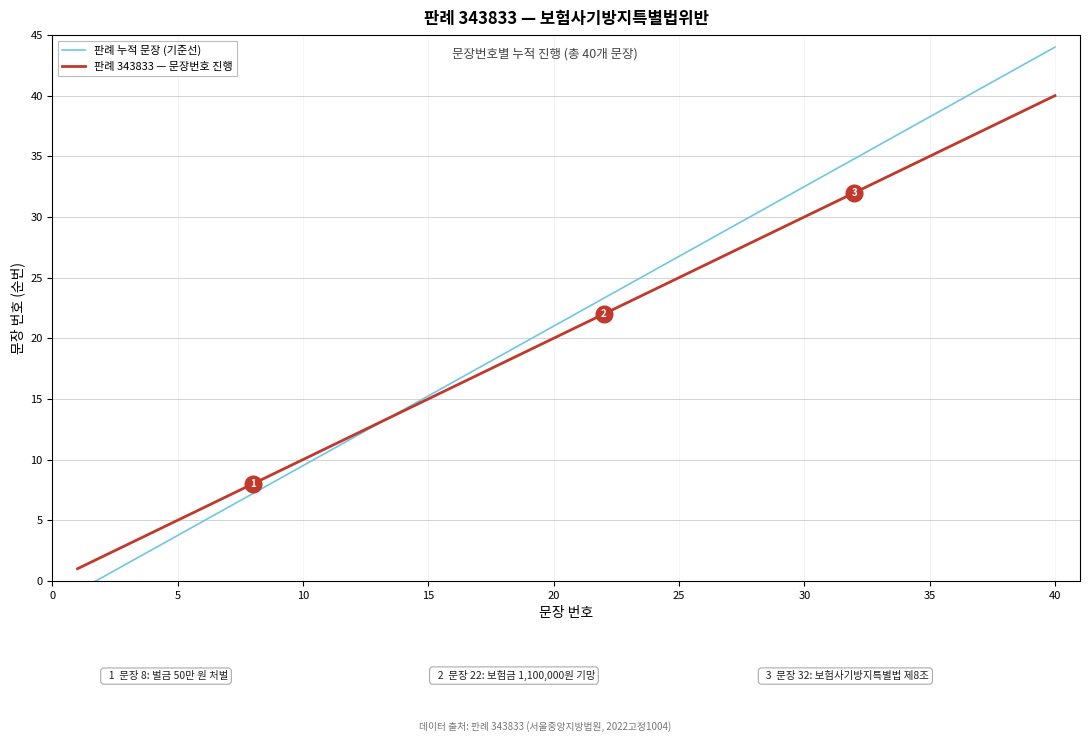

Rank the series by their average value, from lowest to highest.

판례 343833 — 문장번호 진행, 판례 누적 문장 (기준선)